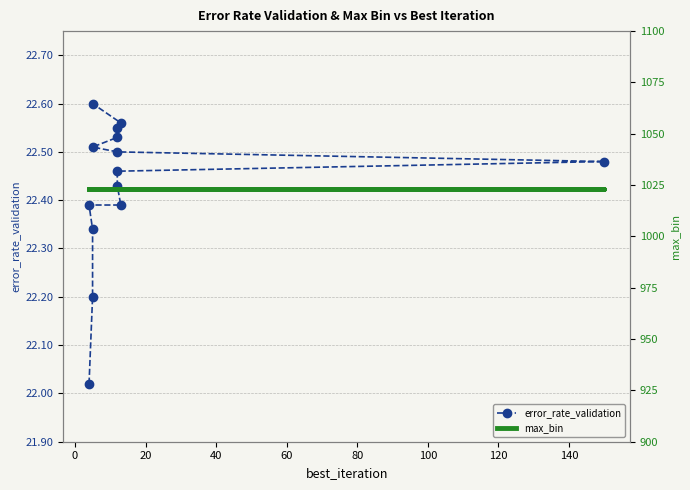

Reading left to right, what are all the values shown in this chart?

error_rate_validation: 22.0	22.2	22.3	22.4	22.4	22.4	22.5	22.5	22.5	22.5	22.5	22.6	22.6	22.6
max_bin: 1023.0	1023.0	1023.0	1023.0	1023.0	1023.0	1023.0	1023.0	1023.0	1023.0	1023.0	1023.0	1023.0	1023.0